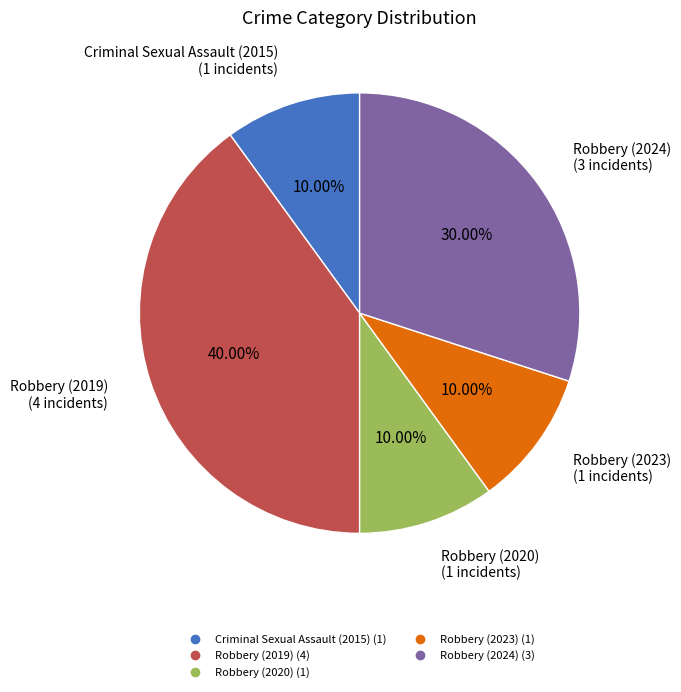

What percentage is the Robbery (2020) slice, to the nearest percent?

10%